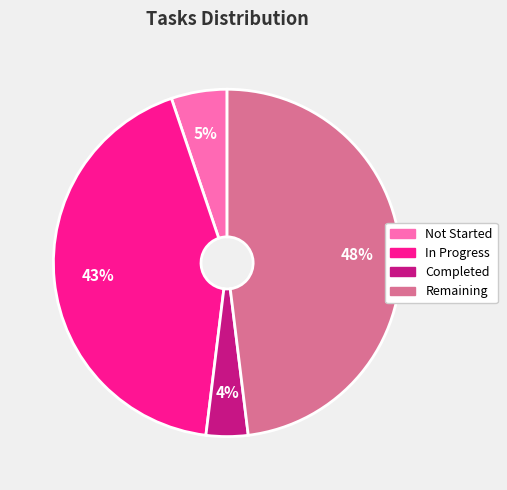

To the nearest percent, what is the difference between the In Progress and Remaining slice percentages?

5%